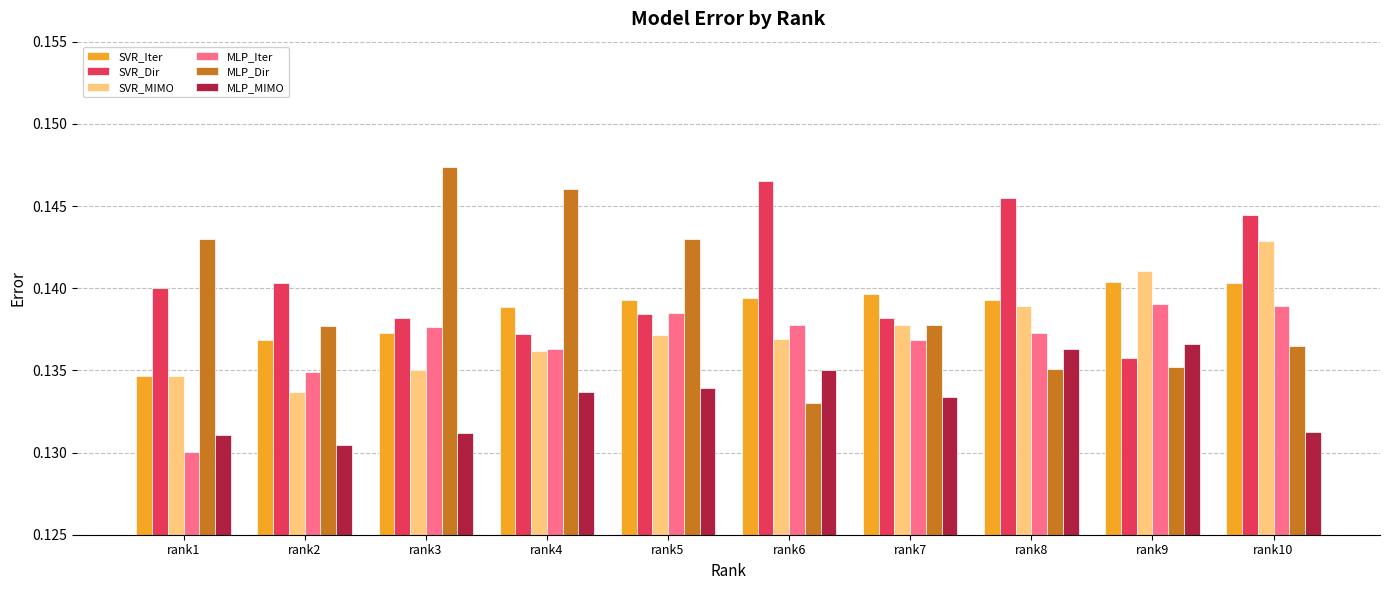

Between rank3 and rank10, which series saw the biggest shift?

MLP_Dir